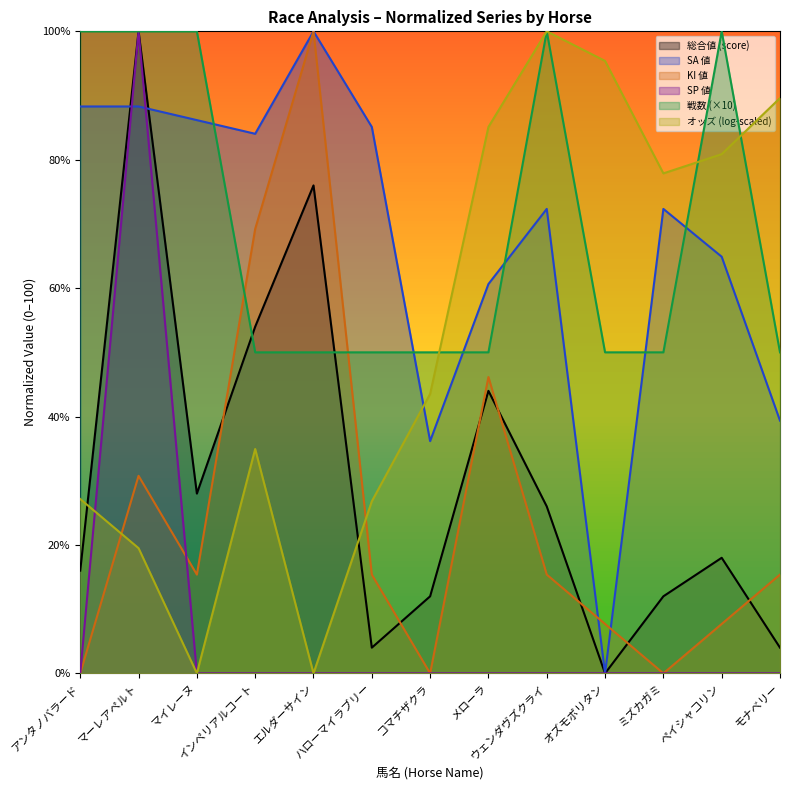

List the labels in order of 戦数 value, smallest first.

インペリアルコート, エルダーサイン, ハローマイラブリー, コマチザクラ, メローラ, オズモポリタン, ミズカガミ, モナベリー, アンタノバラード, マーレアペルト, マイレーヌ, ウェンダヴズクライ, ペイシャコリン